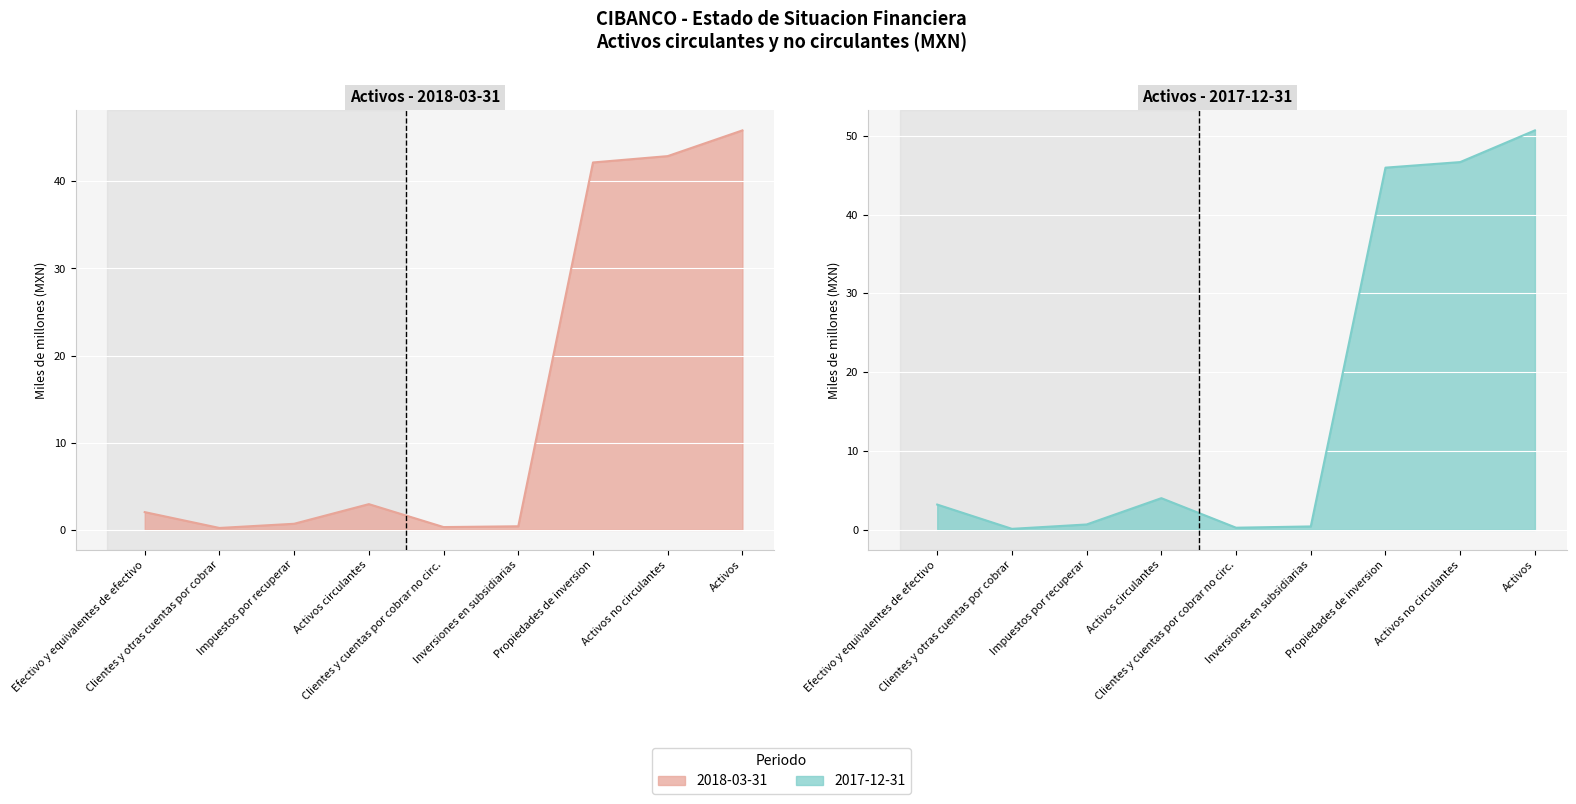

True or false: Activos - 2018-03-31 (line) has a value of 0.2 at Clientes y otras cuentas por cobrar.

True